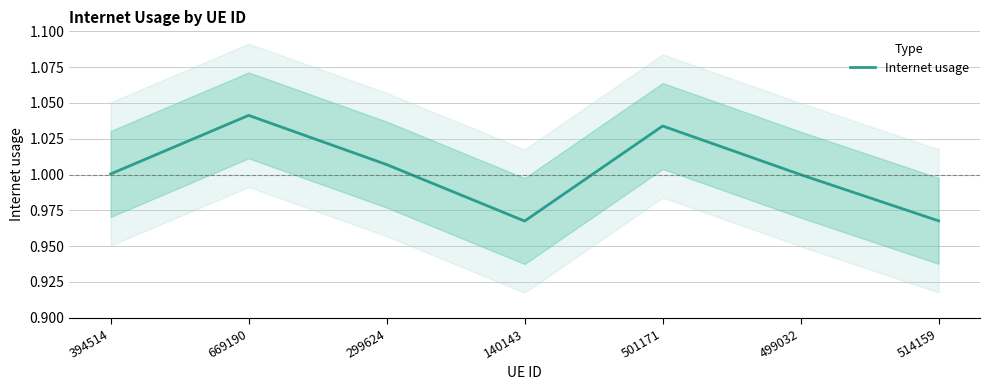

Approximately how many times larger is the value at 299624 compared to 501171?

1.0